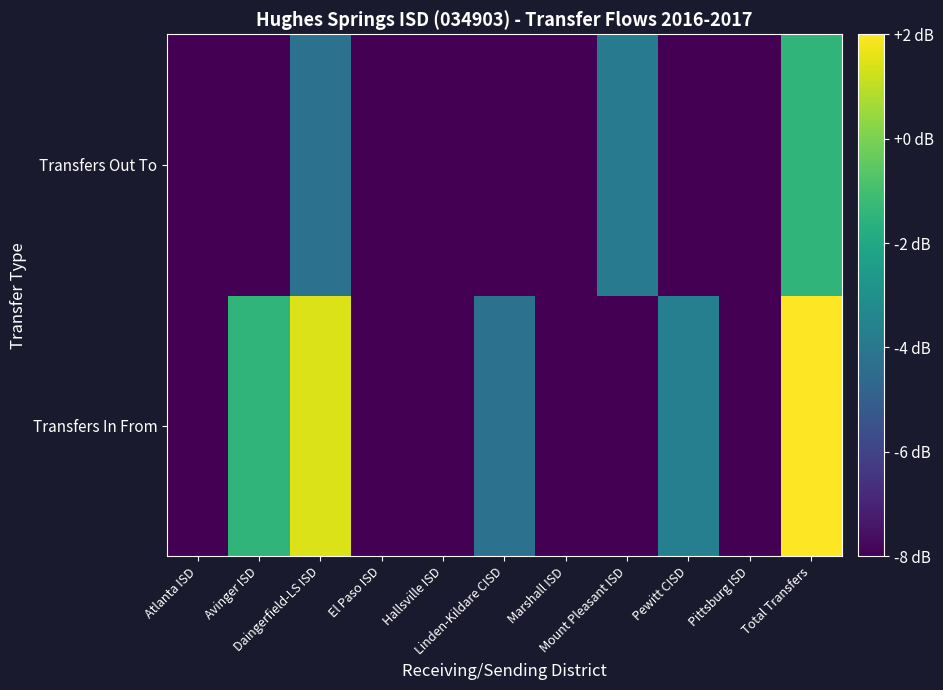

List the series in order of their peak value, highest first.

Transfers In From, Transfers Out To